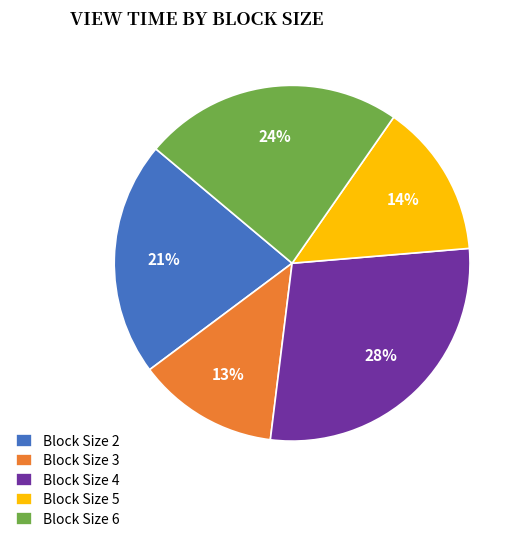

Is it true that Block Size 6 is 24% of the pie?

True